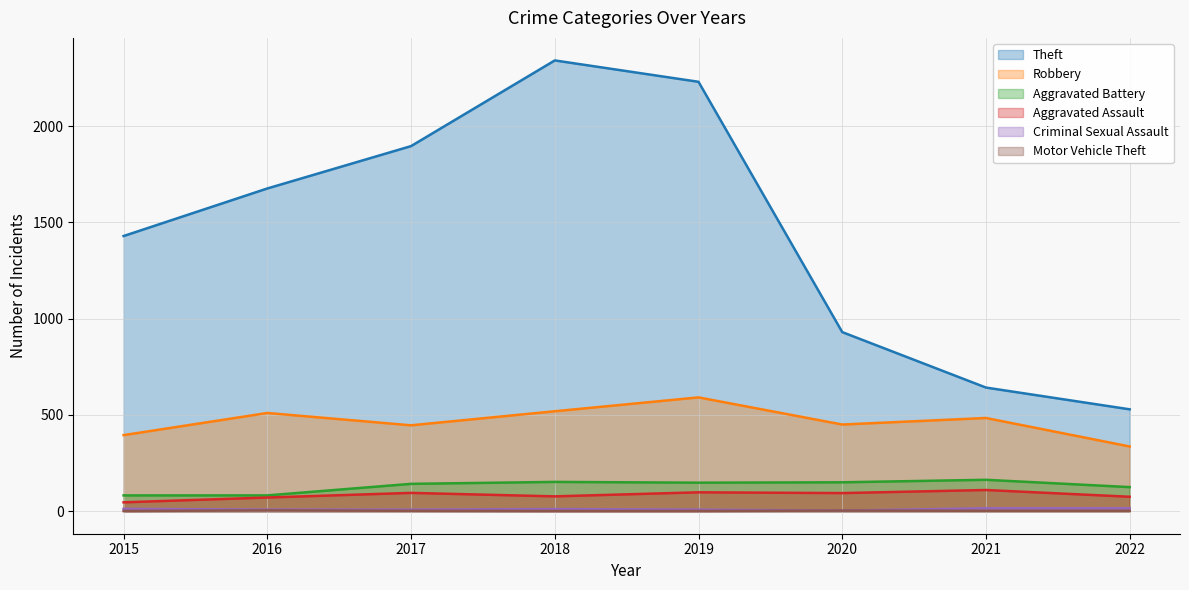

What is the minimum value shown in the chart?

1